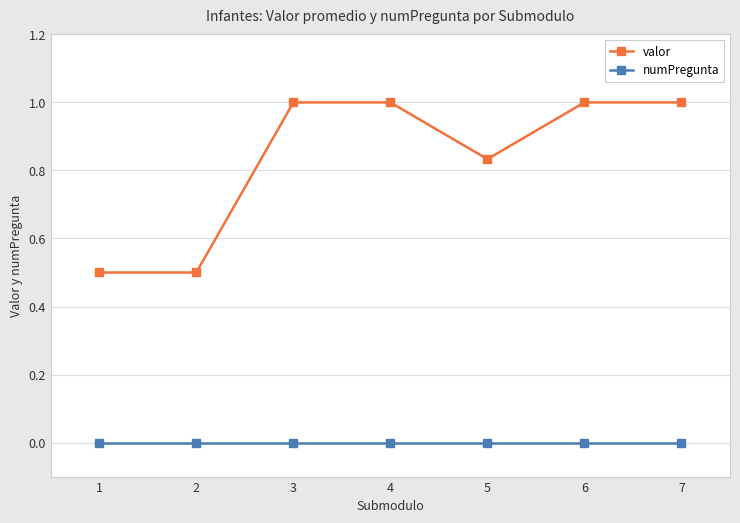

True or false: valor and numPregunta intersect in this chart.

False